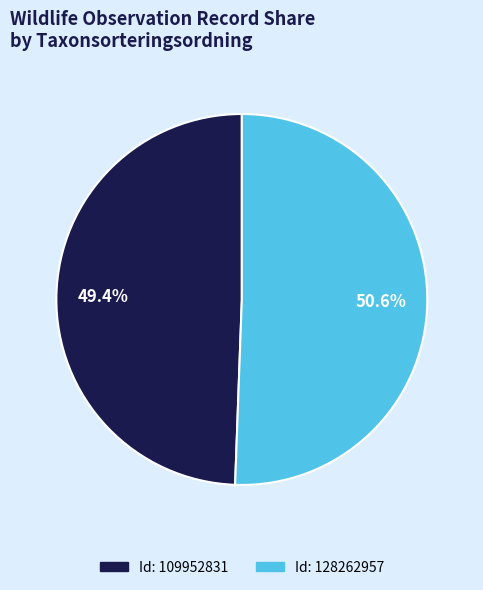

Is there a majority slice in this chart?

Yes